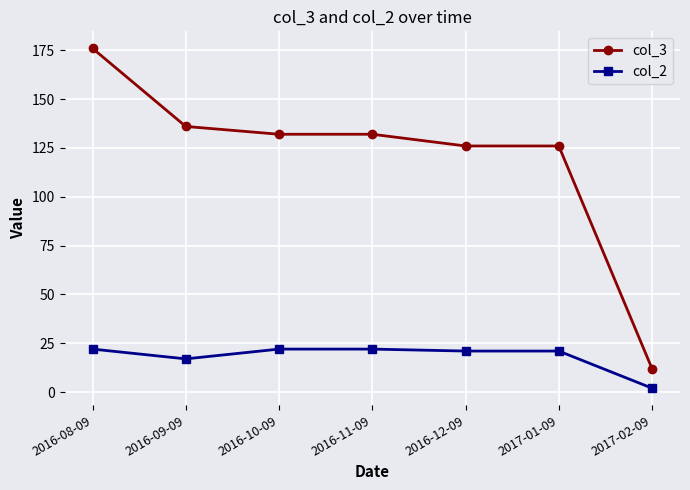

What is the value of the col_2 point at the 4th from the left?

22